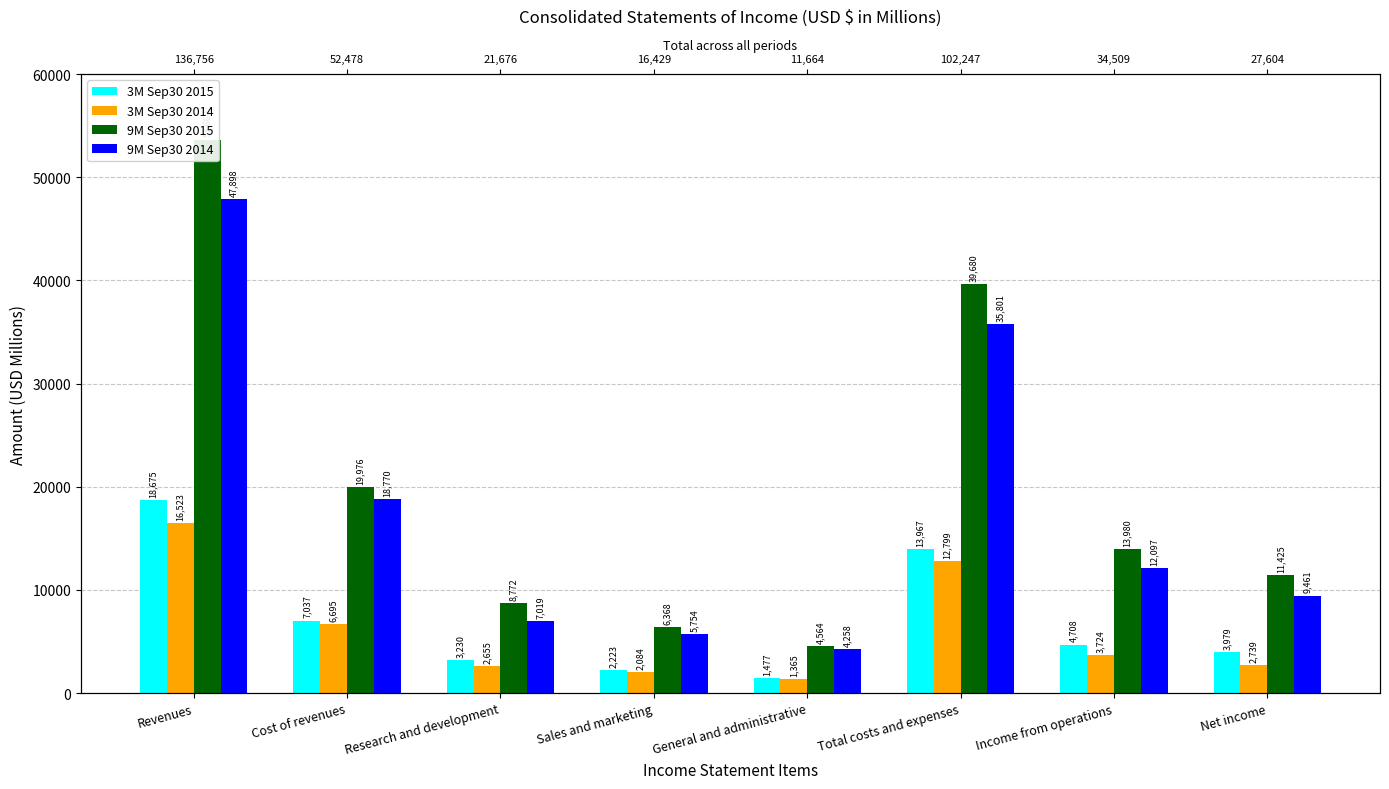

Where is 9M Sep30 2015 nearest to the value 29112?

Cost of revenues